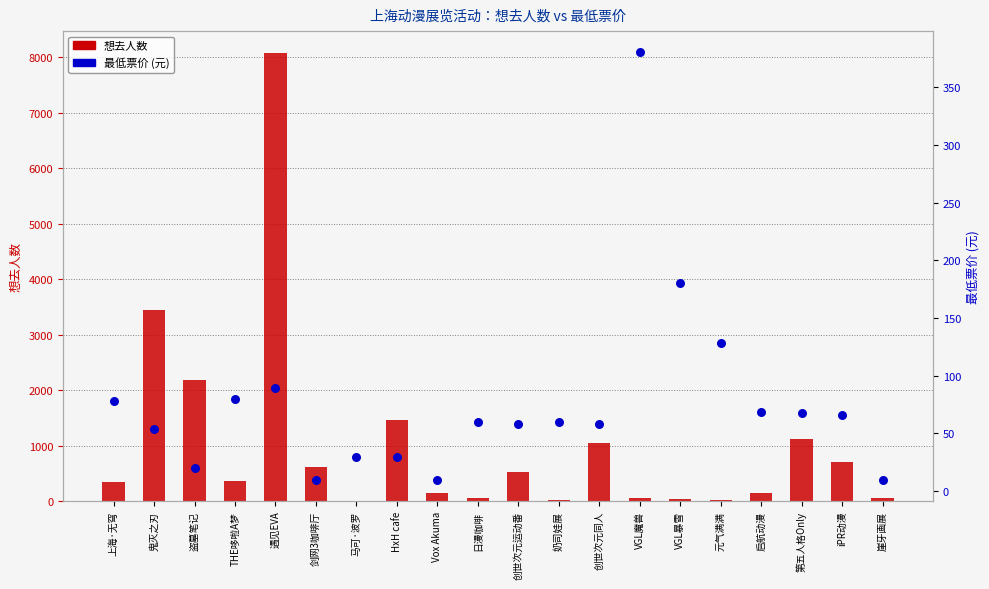

Is the value of 最低票价 at Vox Akuma greater than the value of 想去人数 at 创世次元运动番?

No